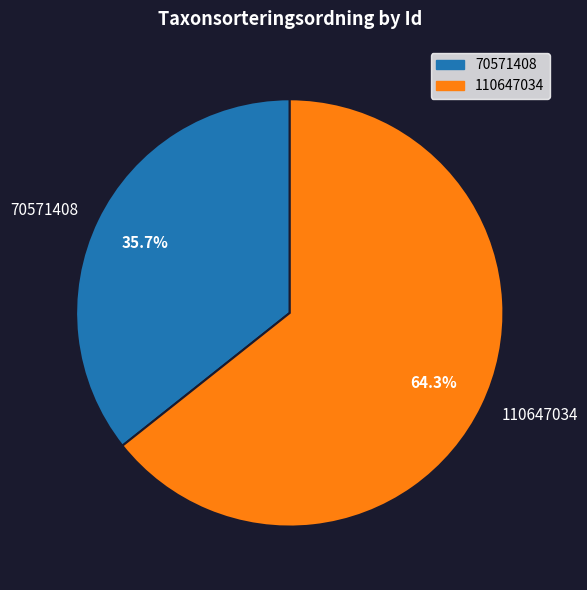

To the nearest percent, what is the combined percentage of 70571408 and 110647034?

100%